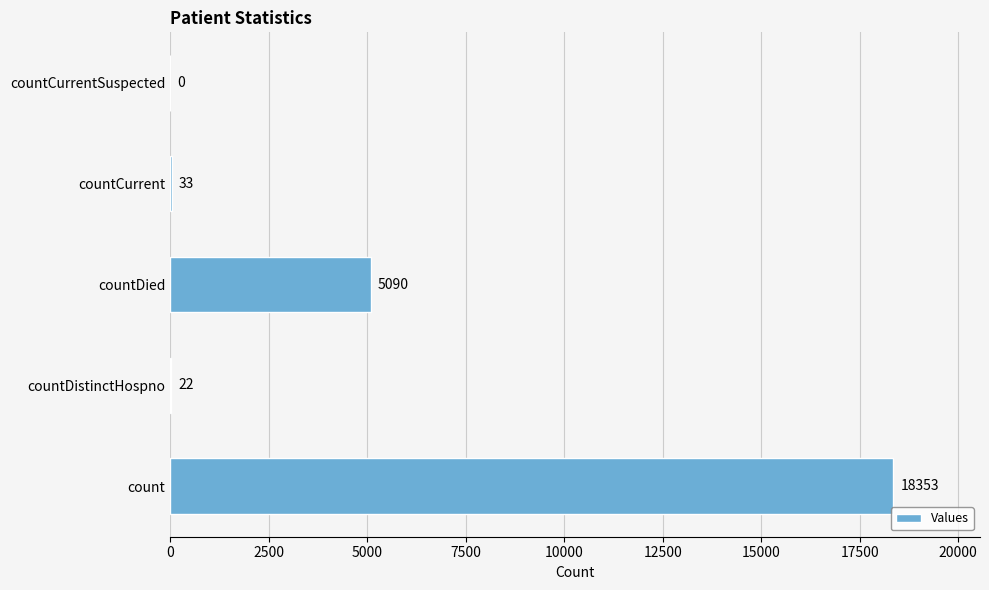

What is the greatest value displayed?

18353